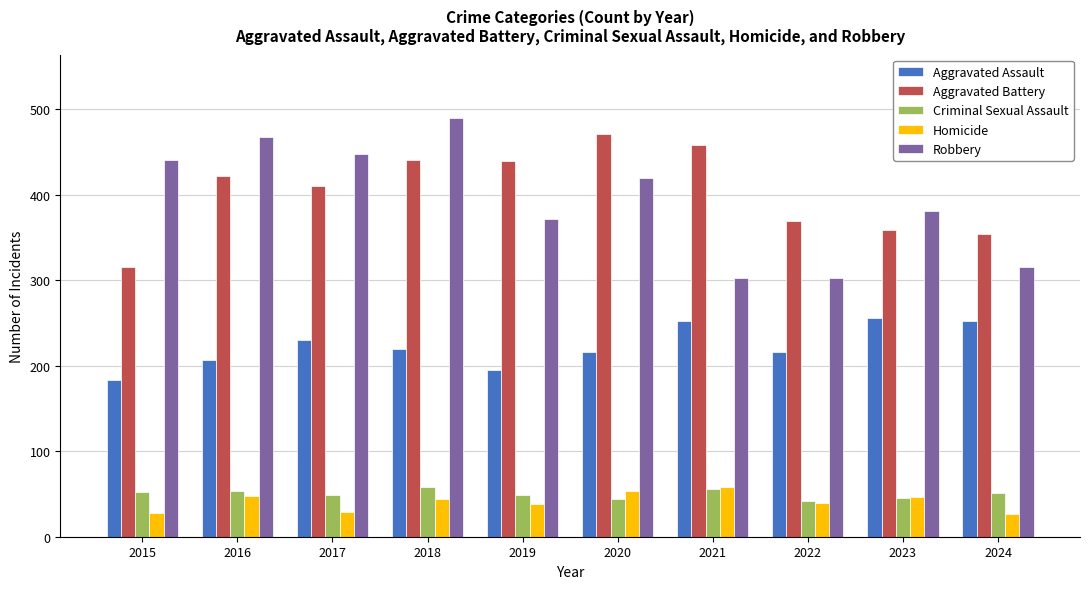

How many bars are there in total?

50